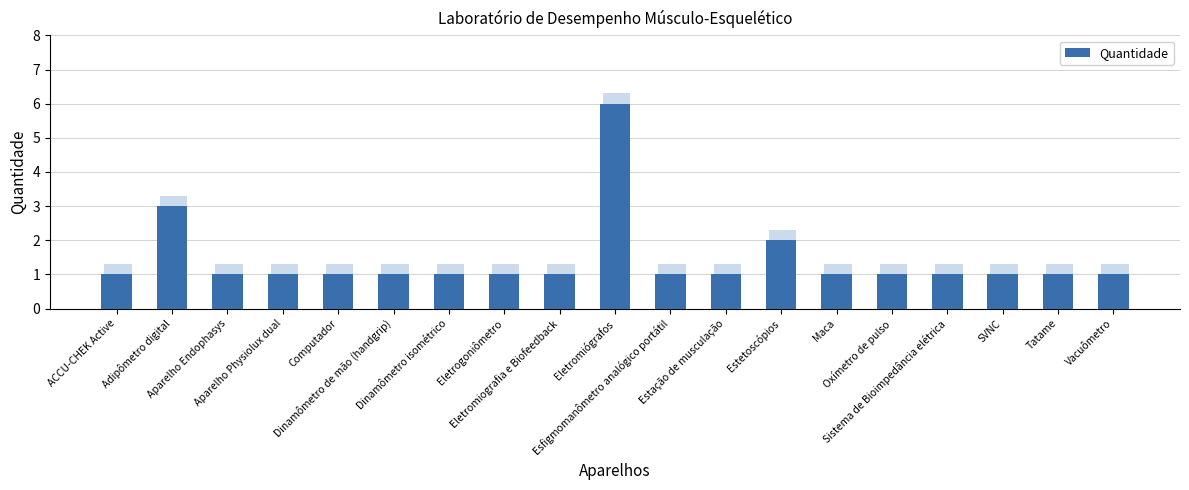

How many values are between 1 and 2?

17